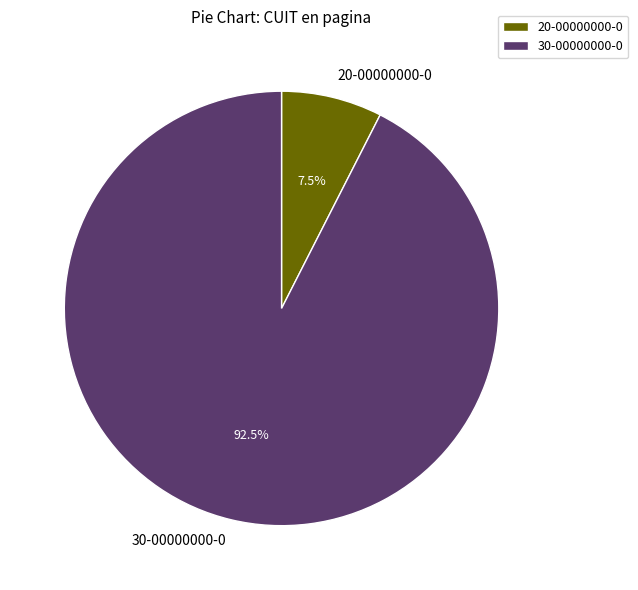

Between 20-00000000-0 and 30-00000000-0, which is larger?

30-00000000-0